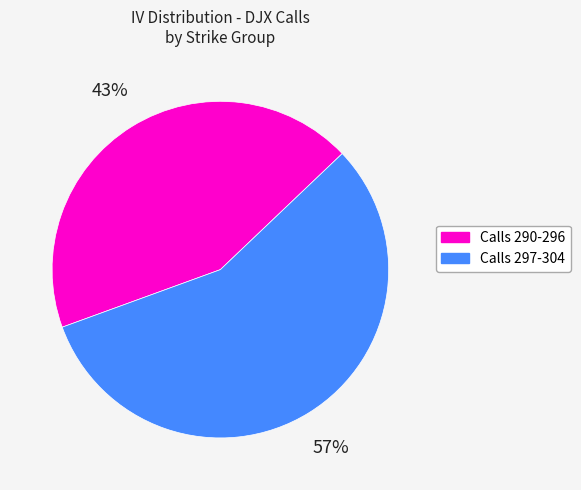

To the nearest percent, what is the average slice percentage?

50%